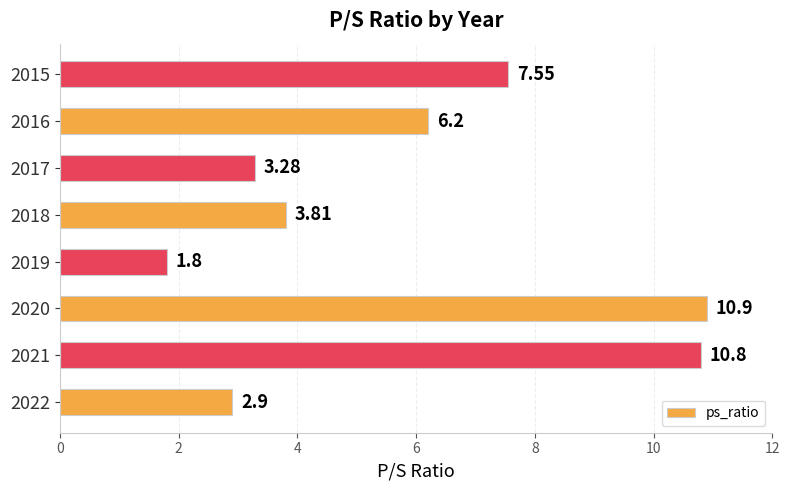

Rank the categories by value from lowest to highest.

2019, 2022, 2017, 2018, 2016, 2015, 2021, 2020